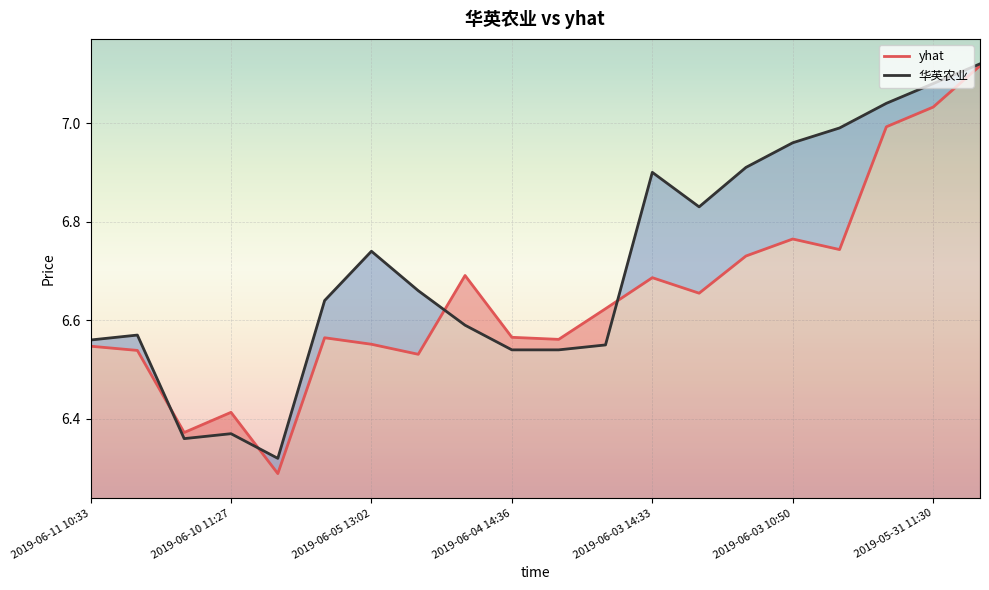

Which series has the largest range (max minus min)?

yhat